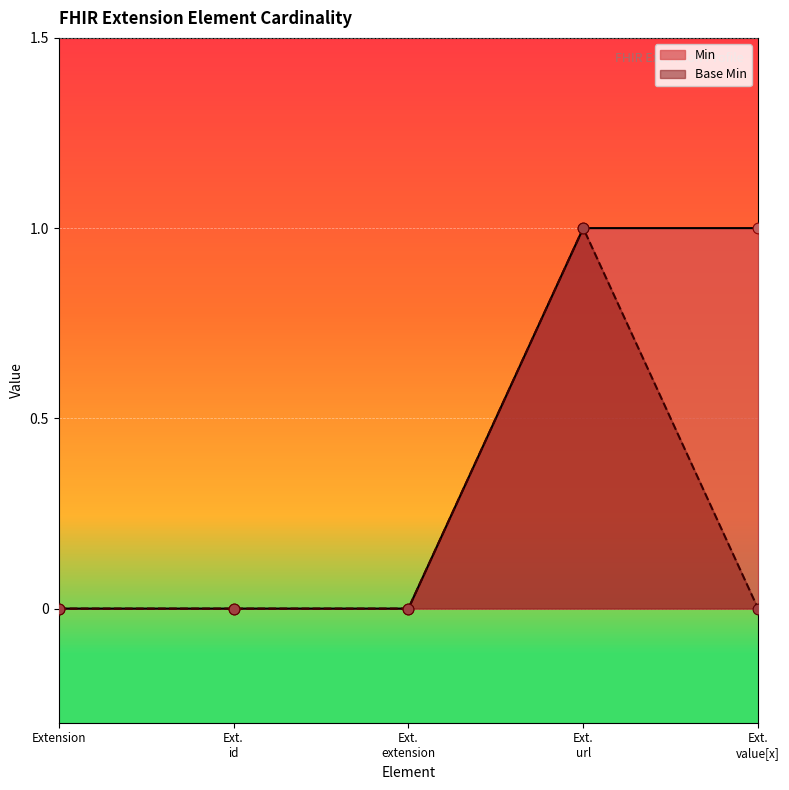

Which series has the largest total across all categories?

Min